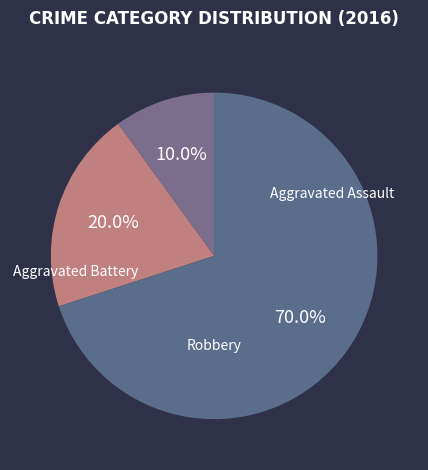

To the nearest percent, what percentage of the pie is Robbery?

70%